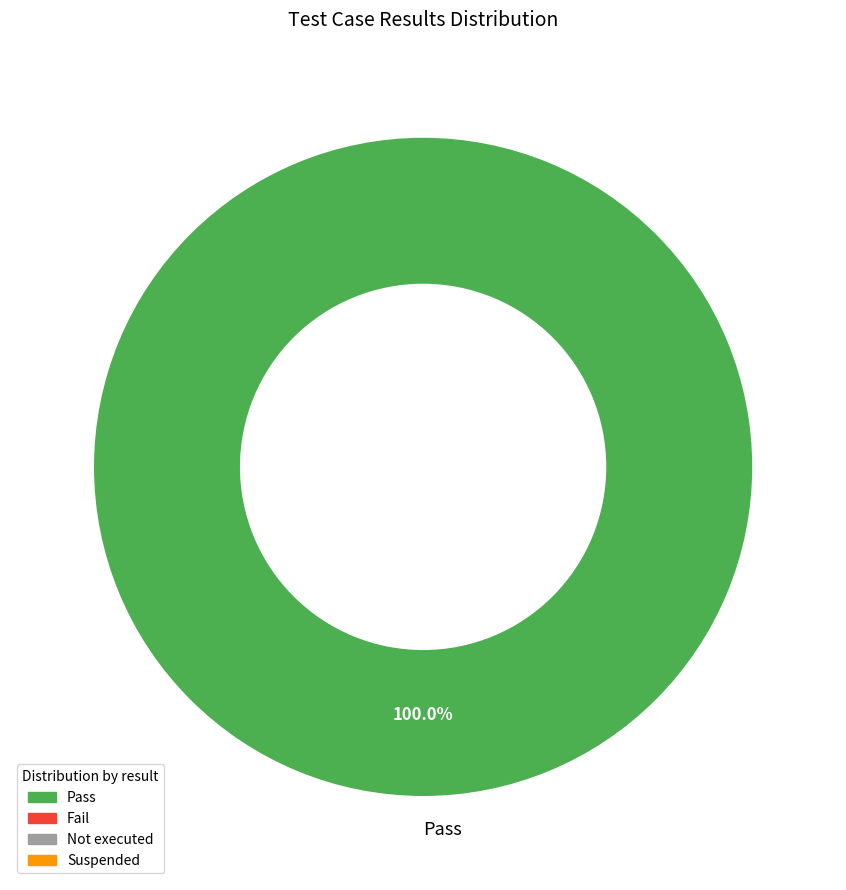

Rank the categories by value from lowest to highest.

Pass